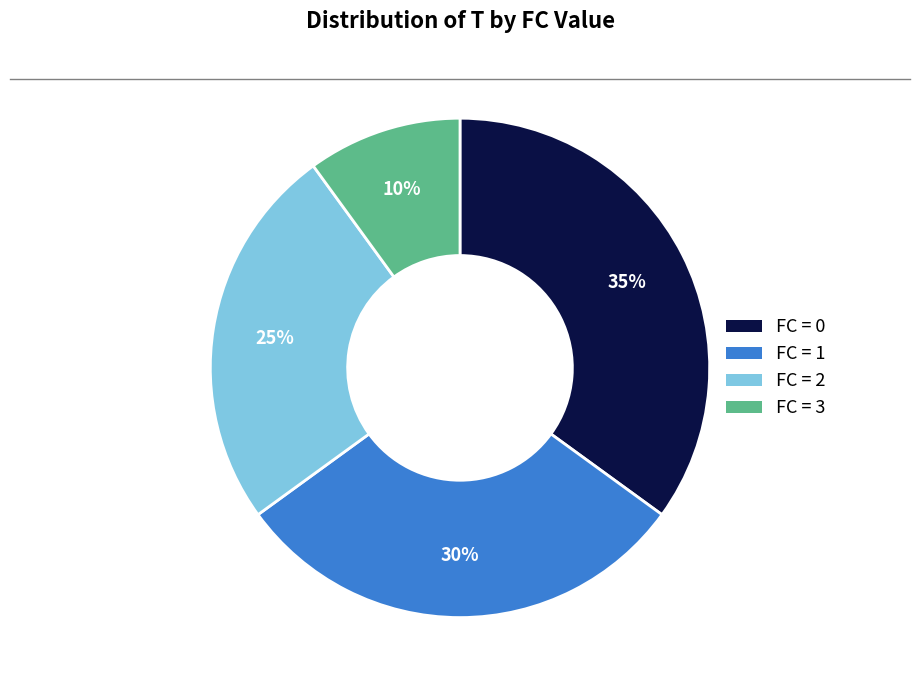

To the nearest percent, what is the average slice percentage?

25%